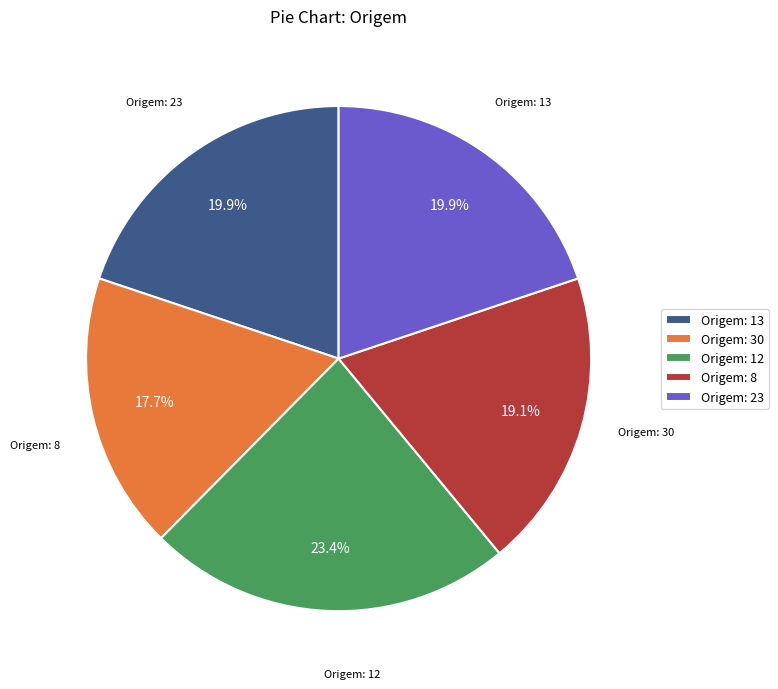

Does any single category account for the majority?

No